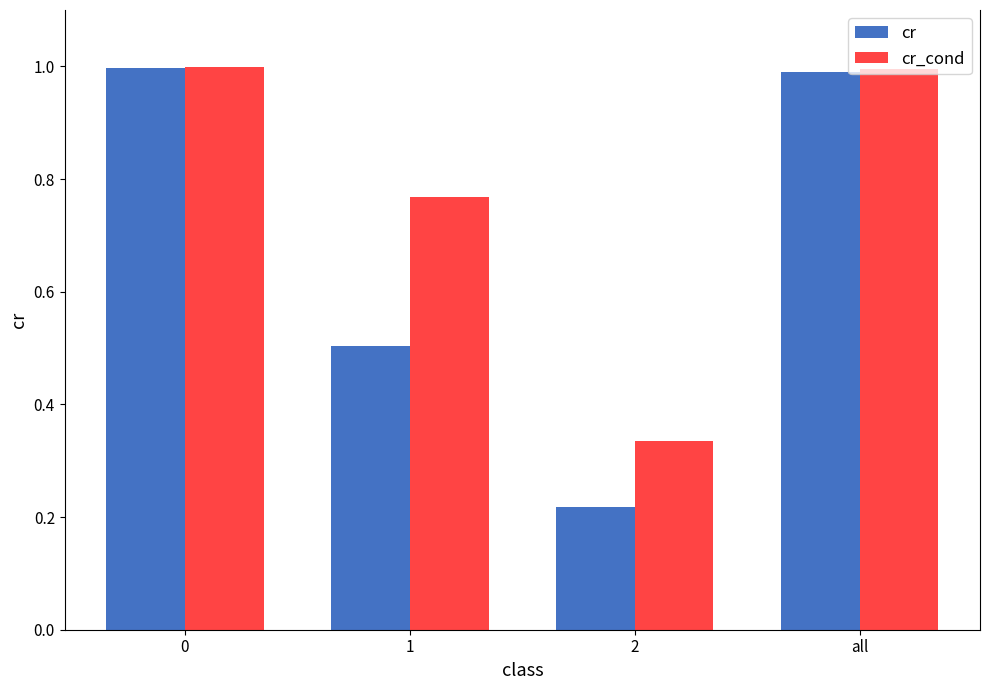

What is the sum of all cr_cond values?

3.1